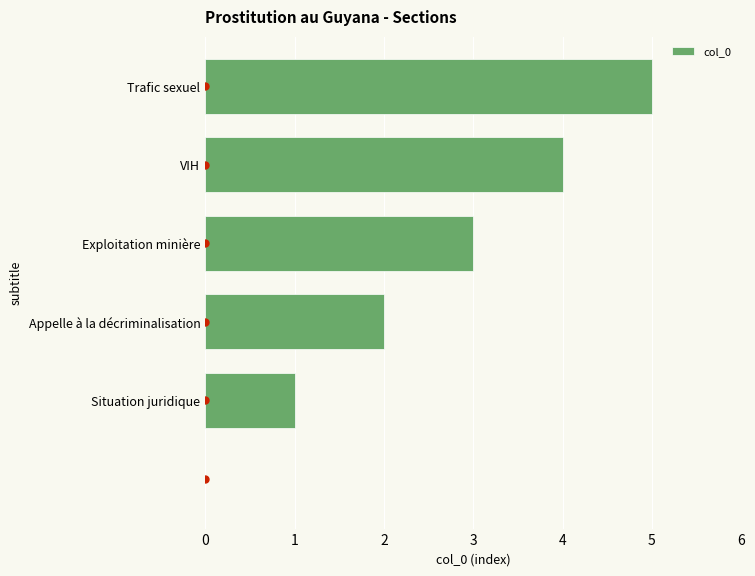

Which category has the highest value in the col_0 series?

Trafic sexuel